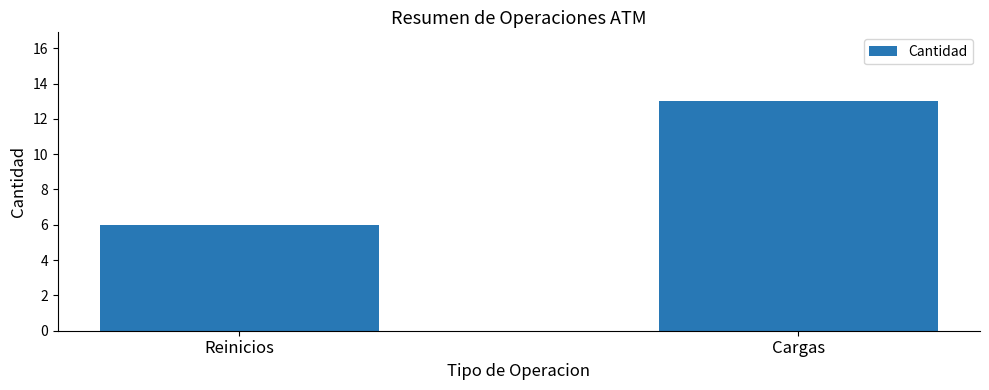

What is the label of the 1st bar from the right?

Cargas